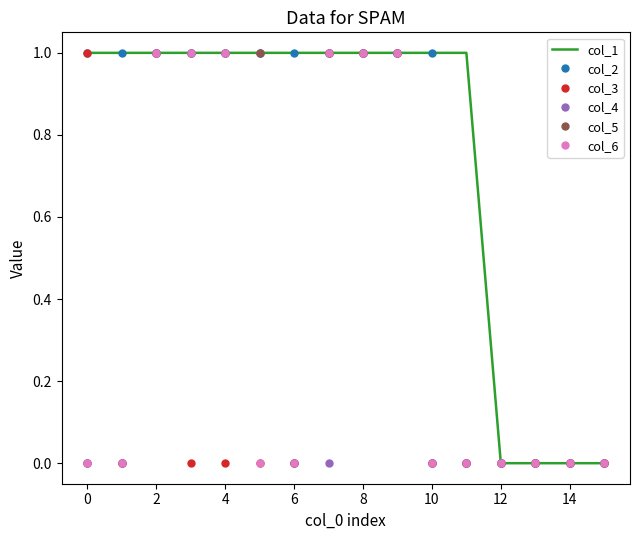

What are all the series names shown in the legend?

col_1, col_2, col_3, col_4, col_5, col_6